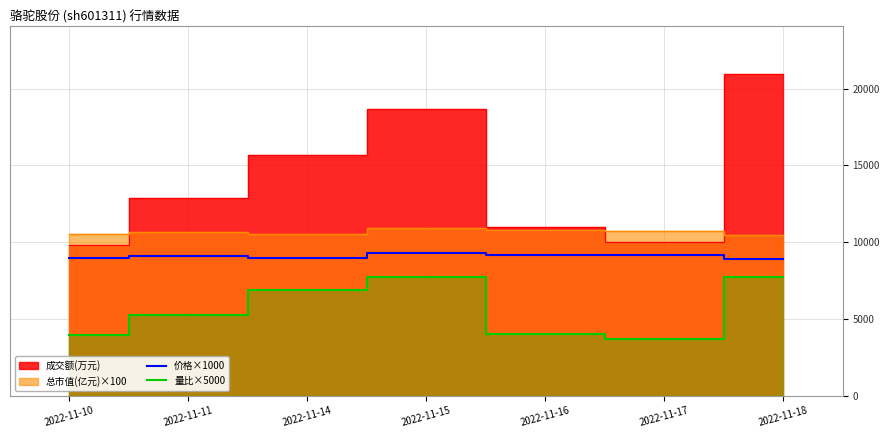

What is the value of the 量比×5000 point at the 1st from the left?

3950.0